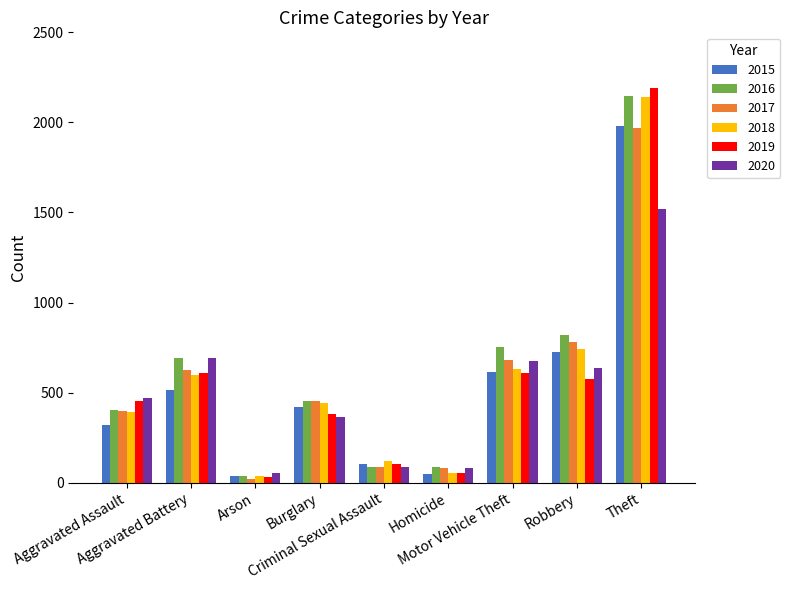

Which category has the highest value in the 2017 series?

Theft